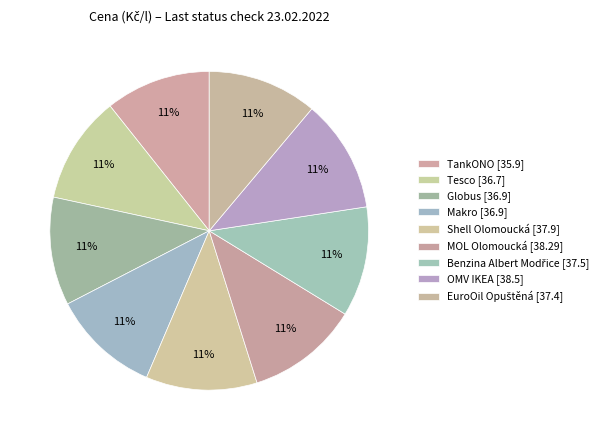

Count the number of slices in the pie.

9